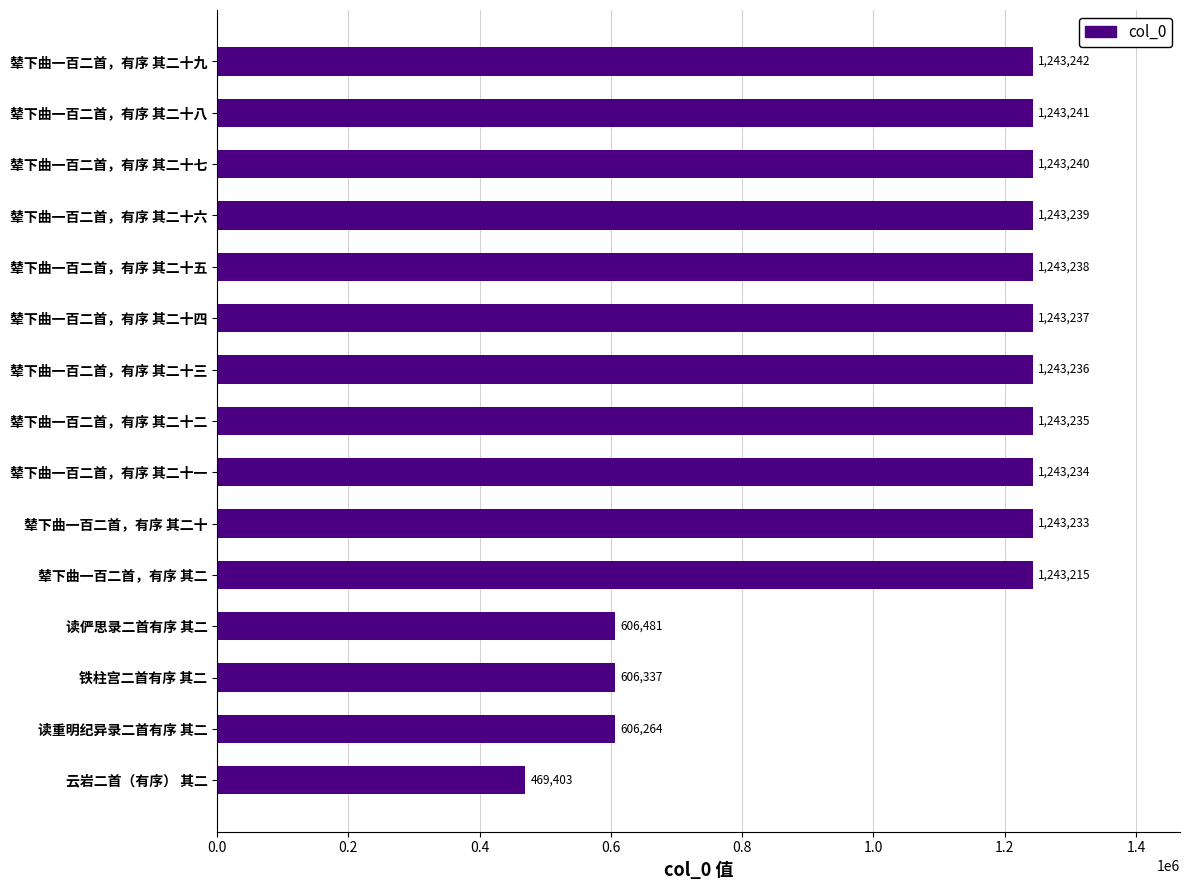

At which label is the value closest to 856322?

读俨思录二首有序 其二